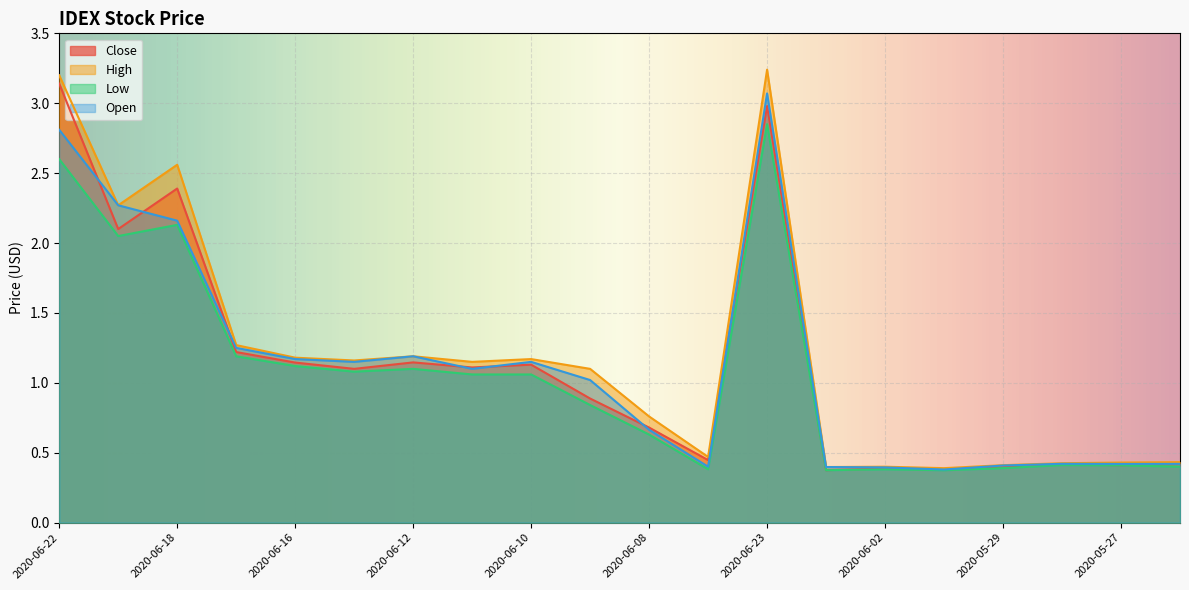

True or false: High and Low intersect in this chart.

False